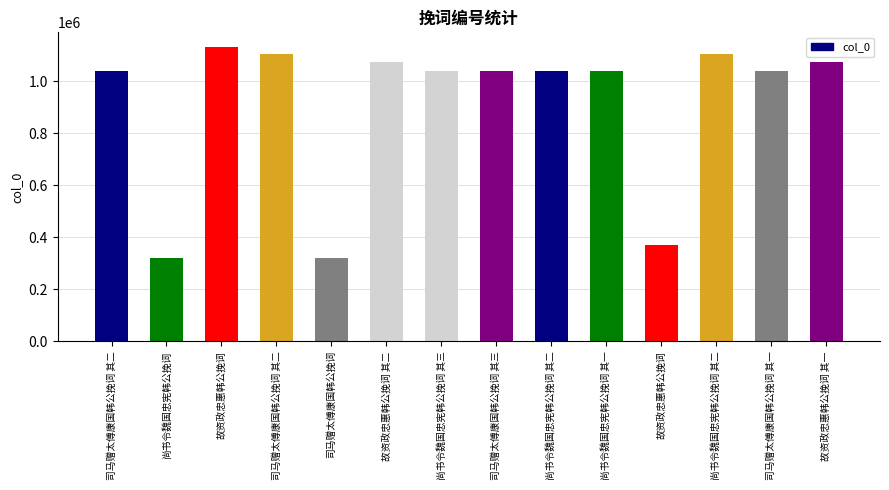

How many data points does each series have?

14